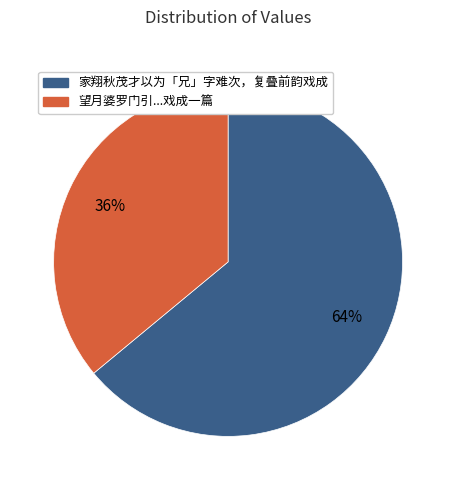

To the nearest percent, what is the difference between the largest and smallest slice percentages?

28%